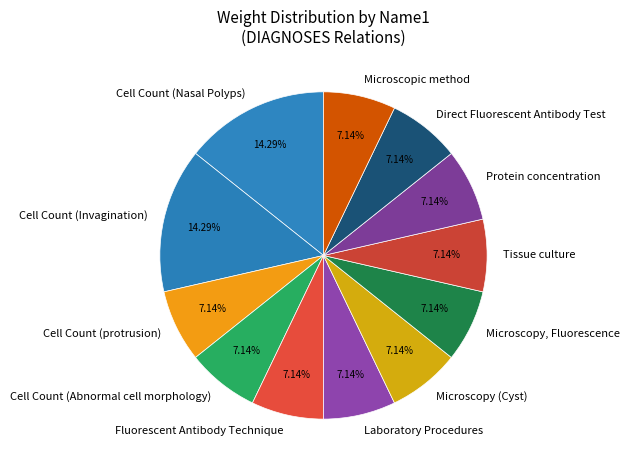

To the nearest percent, what percentage of the pie is Protein concentration?

7%